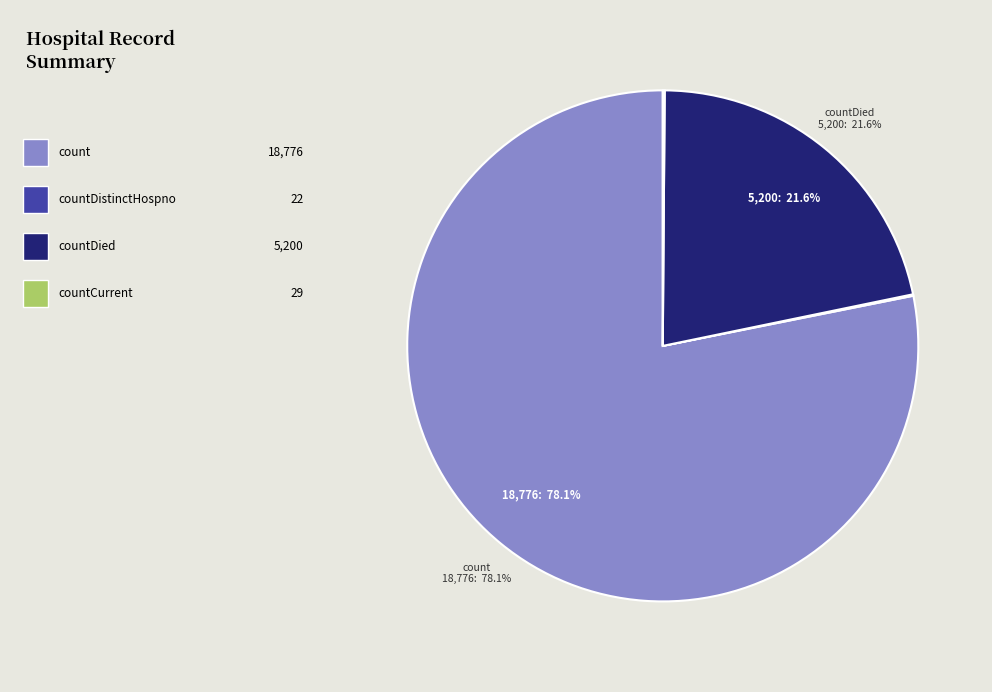

Is there a majority slice in this chart?

Yes